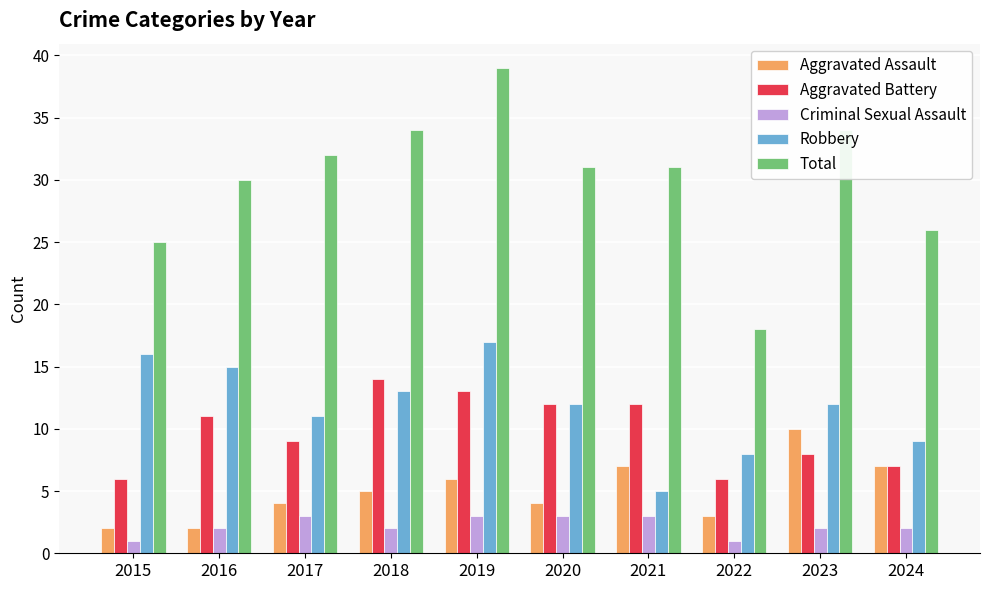

What is the sum of the Criminal Sexual Assault values at 2023 and 2018?

4